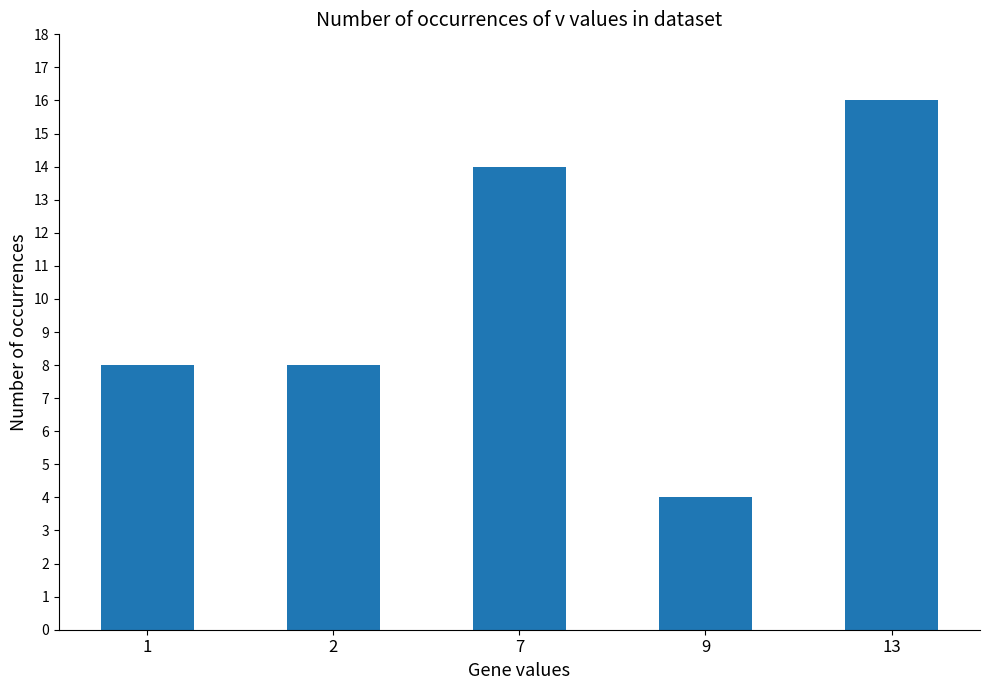

What is the value of the 3rd bar from the left?

14